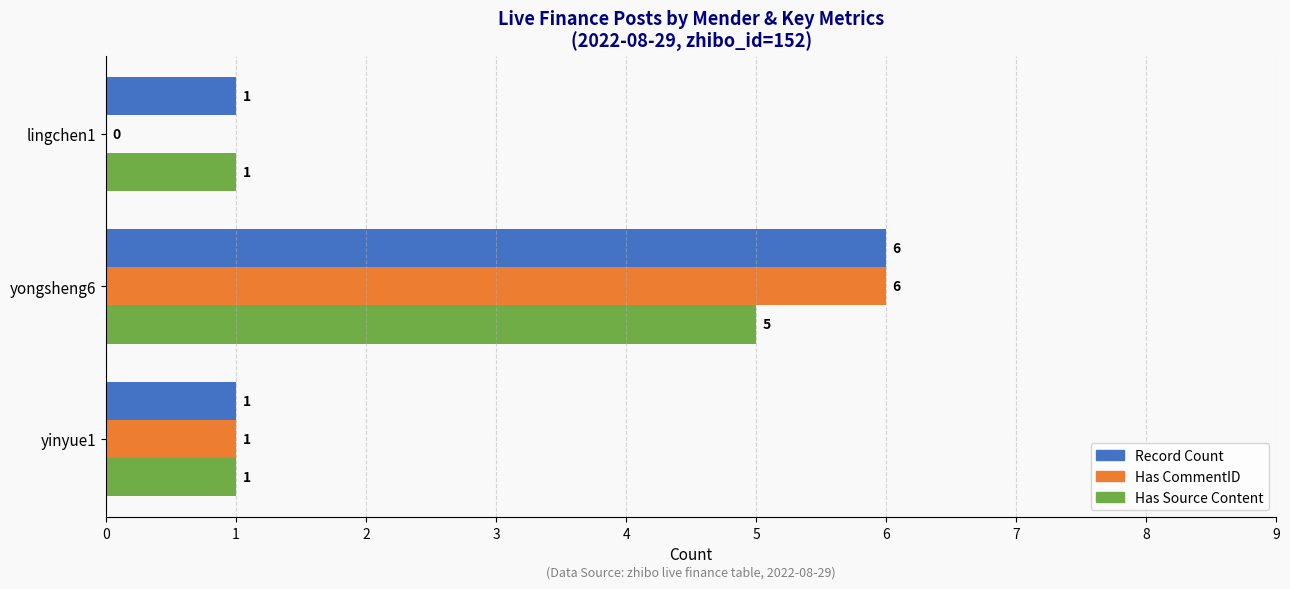

True or false: Has Source Content has a value of 1 at yongsheng6.

False